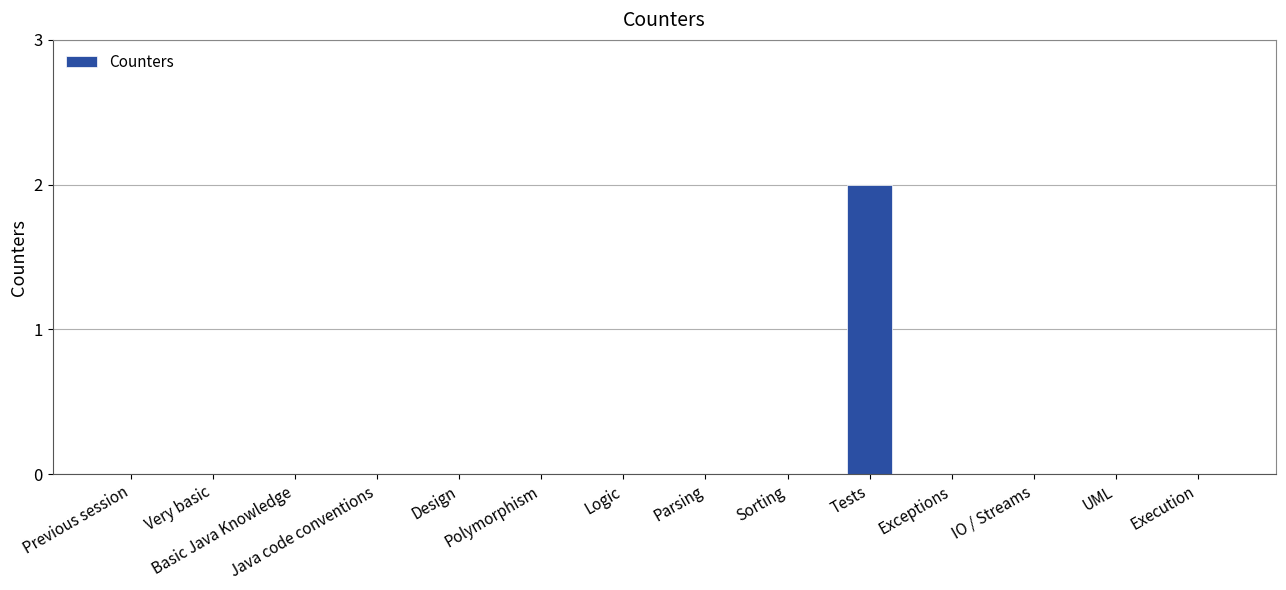

Are the bars grouped side by side (vs. stacked)?

No